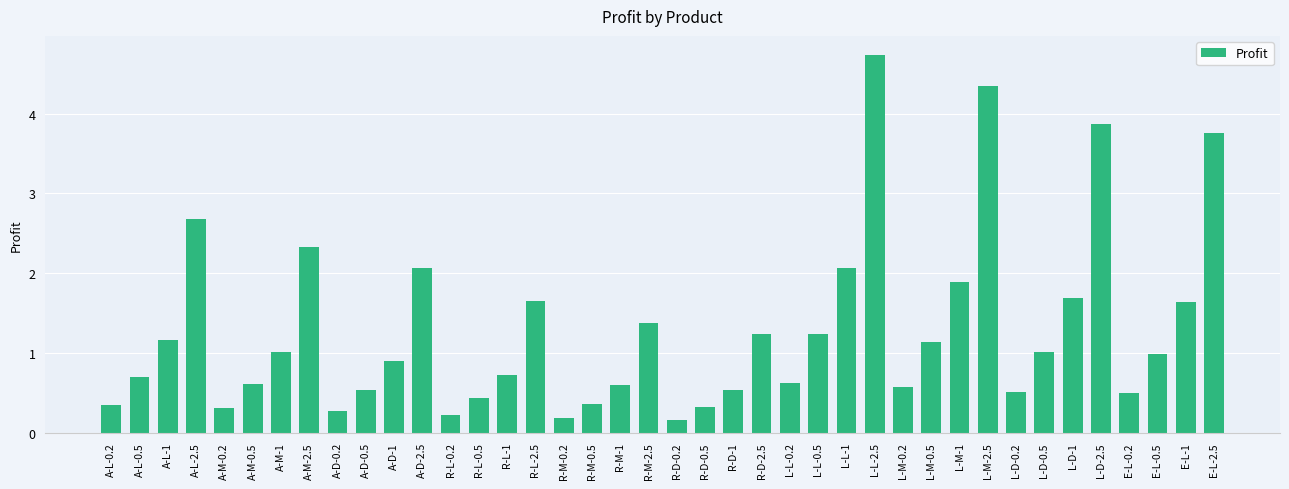

Is it true that the value at L-D-0.5 is 1.4?

False